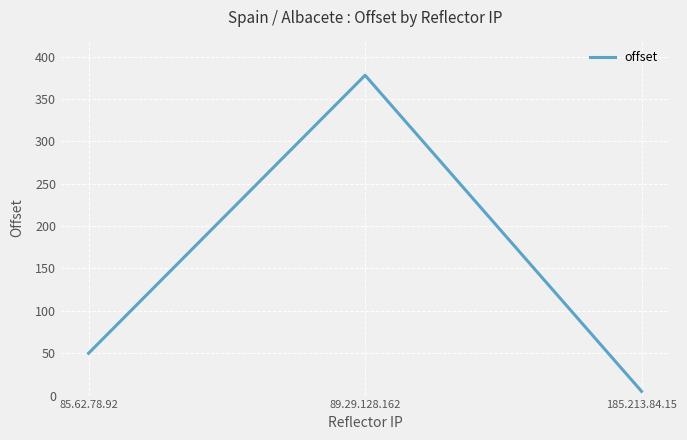

What is the difference between the values at 185.213.84.15 and 89.29.128.162?

373